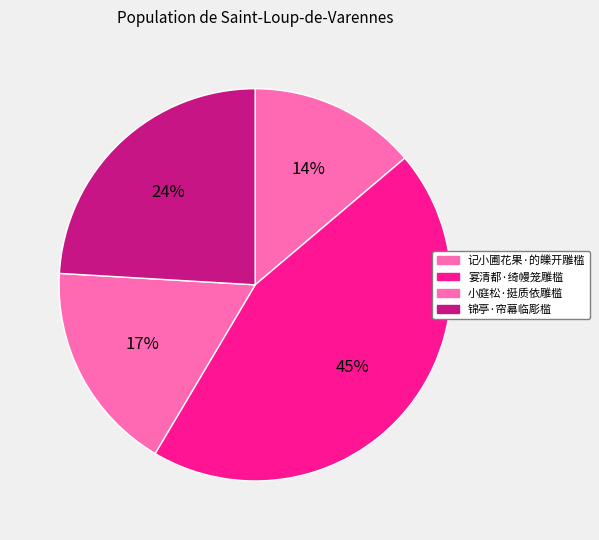

How many segments does this pie chart have?

4